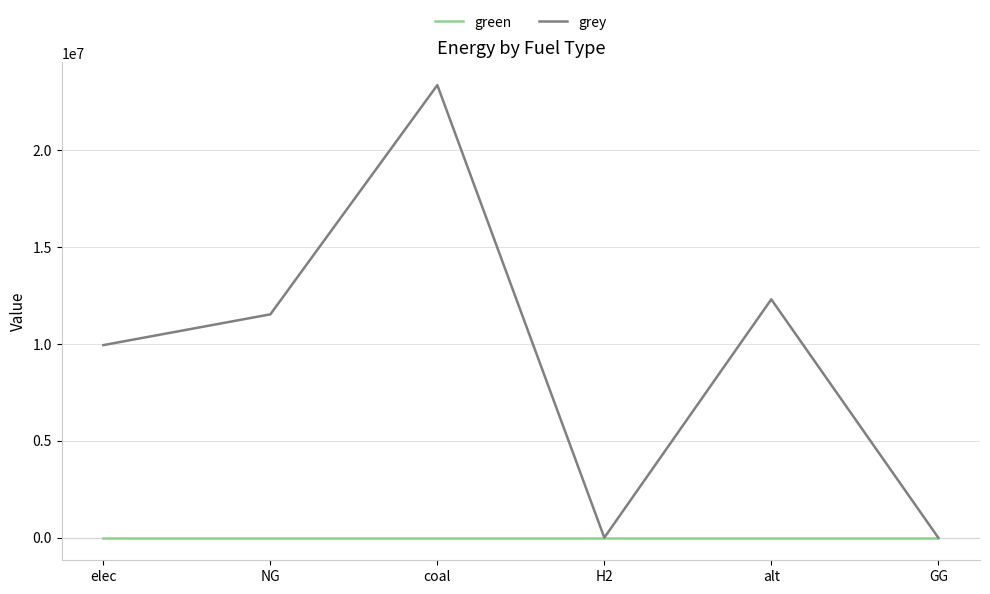

Is it true that green equals 0.0 at H2?

True